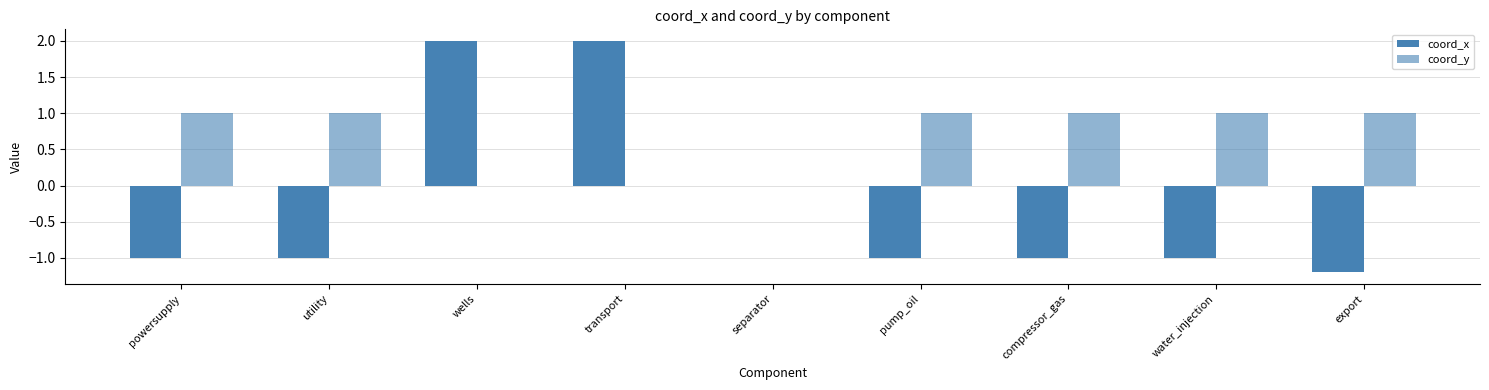

What position from the right is pump_oil?

4